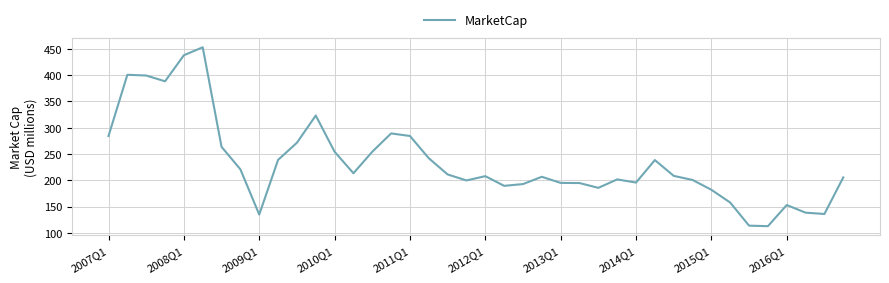

What is the maximum value shown in the chart?

452.7